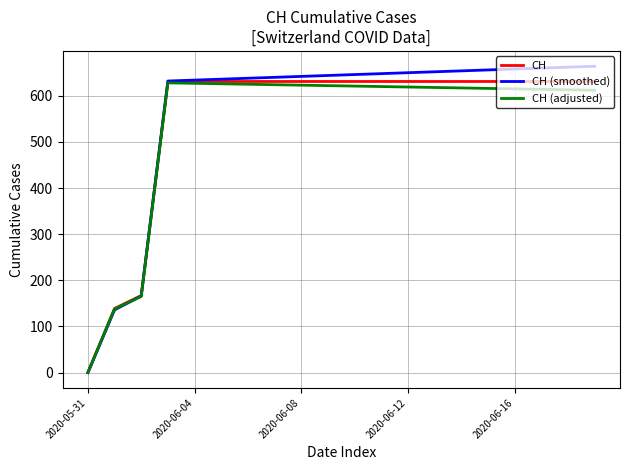

What is the highest value of the CH (adjusted) series?

628